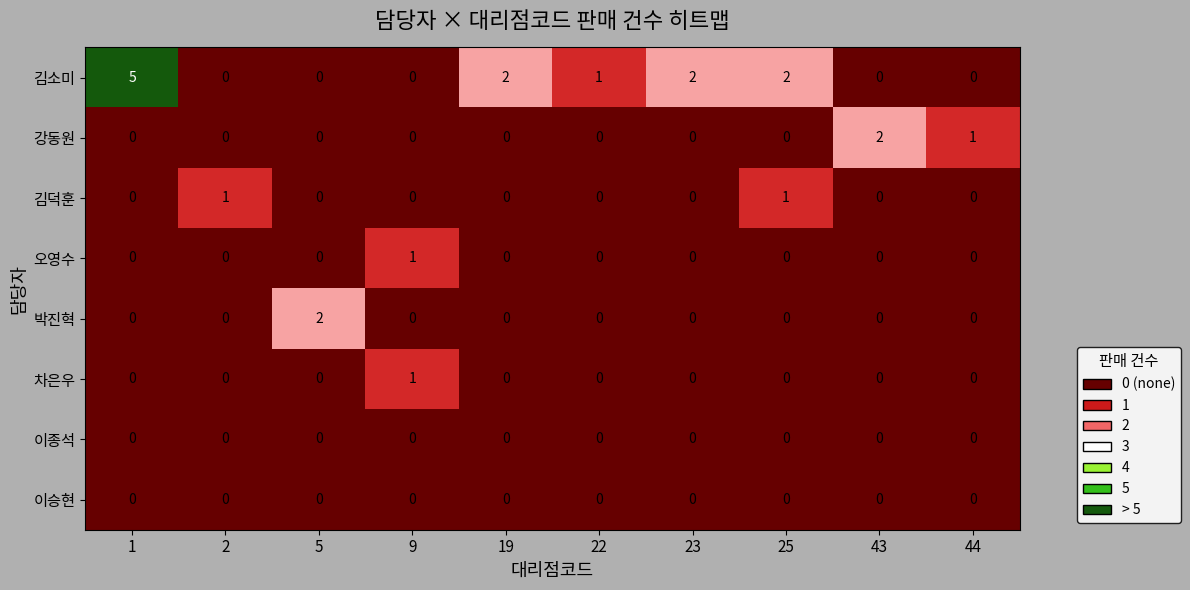

Which series has the widest spread of values?

김소미